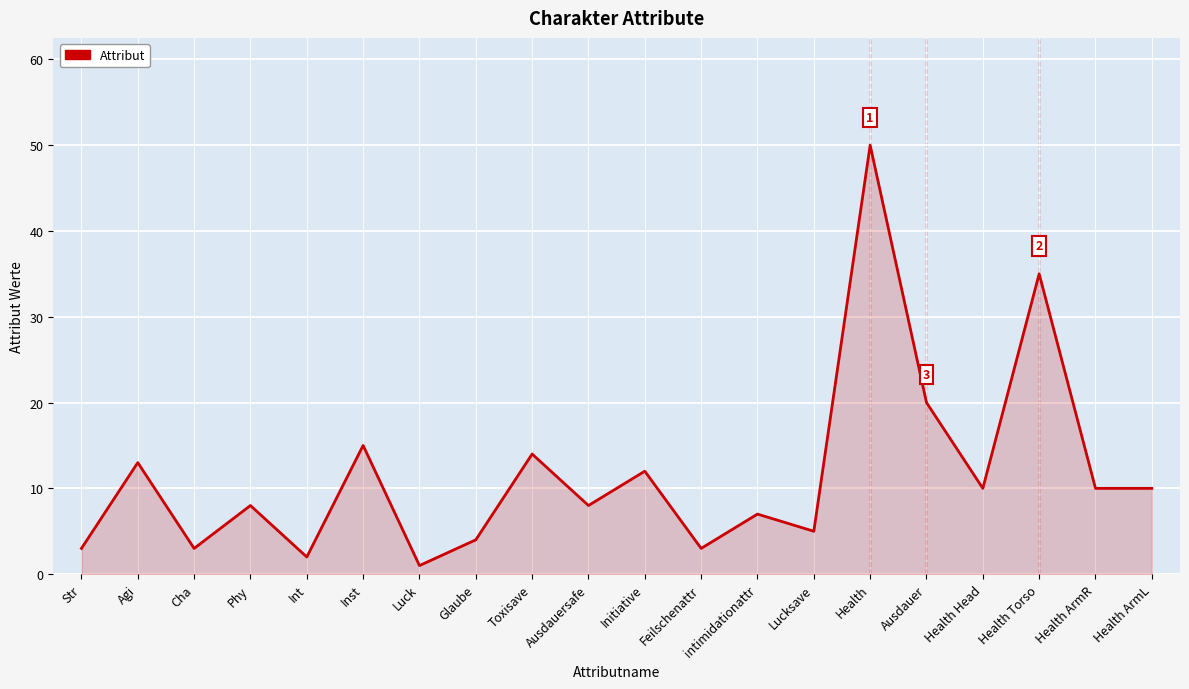

What value does the data have at Health Head?

10